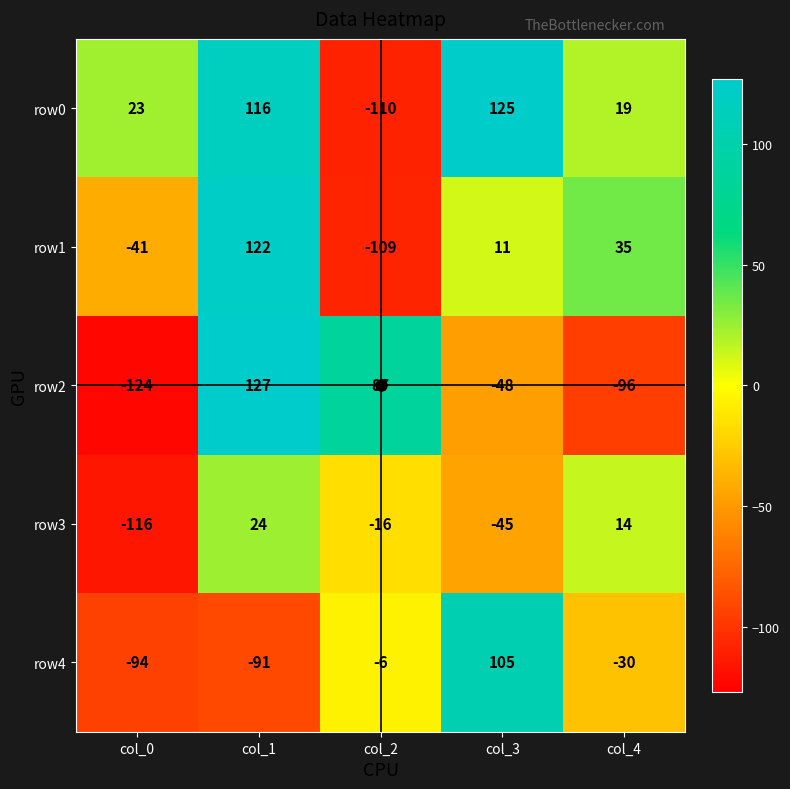

The row4 series shows 183 at col_3. True or false?

False